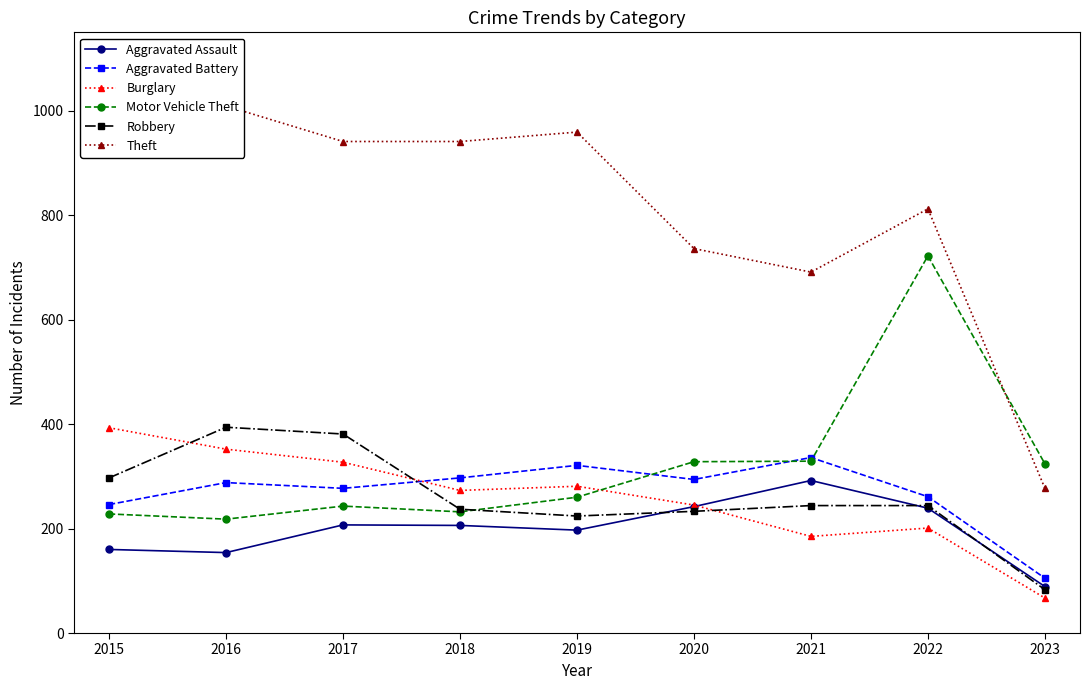

At which category does Aggravated Battery reach its first local peak?

2016